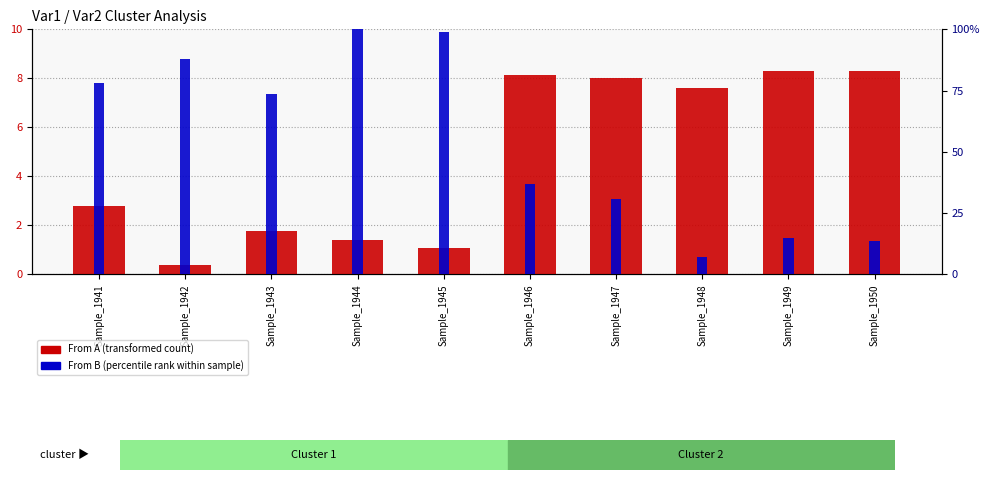

What is the difference between the maximum and minimum values in the From B (percentile rank within sample) series?

93.1